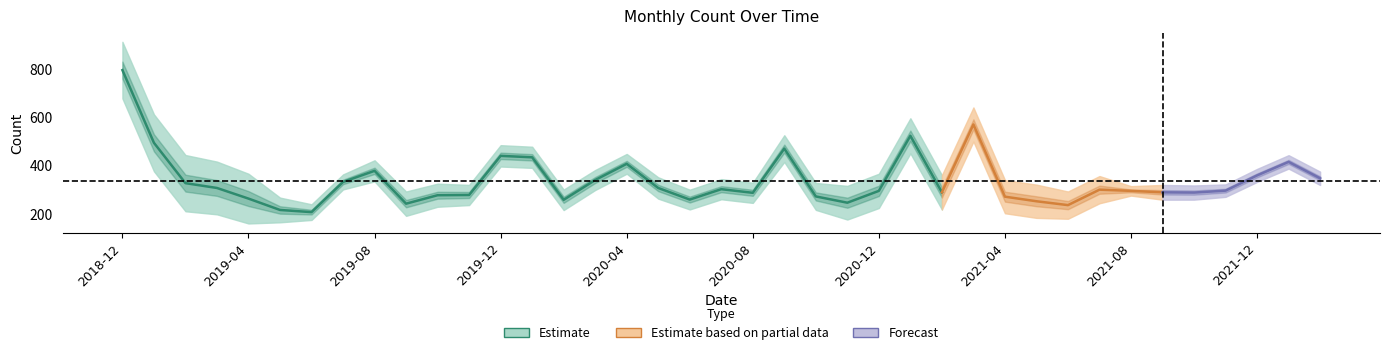

Reading left to right, extract all data points from this chart.

2018-12=795	2019-01=494	2019-02=327	2019-03=307	2019-04=263	2019-05=216	2019-06=207	2019-07=332	2019-08=378	2019-09=242	2019-10=277	2019-11=278	2019-12=440	2020-01=434	2020-02=258	2020-03=340	2020-04=407	2020-05=307	2020-06=259	2020-07=302	2020-08=287	2020-09=470	2020-10=272	2020-11=246	2020-12=295	2021-01=523	2021-02=289	2021-03=570	2021-04=271	2021-05=252	2021-06=236	2021-07=300	2021-08=295	2021-09=289	2021-10=288	2021-11=296	2021-12=359	2022-01=415	2022-02=347